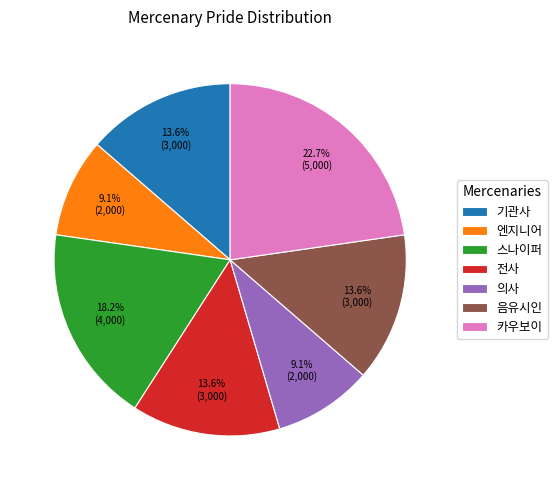

What percentage is NOT represented by 음유시인?

86.4%